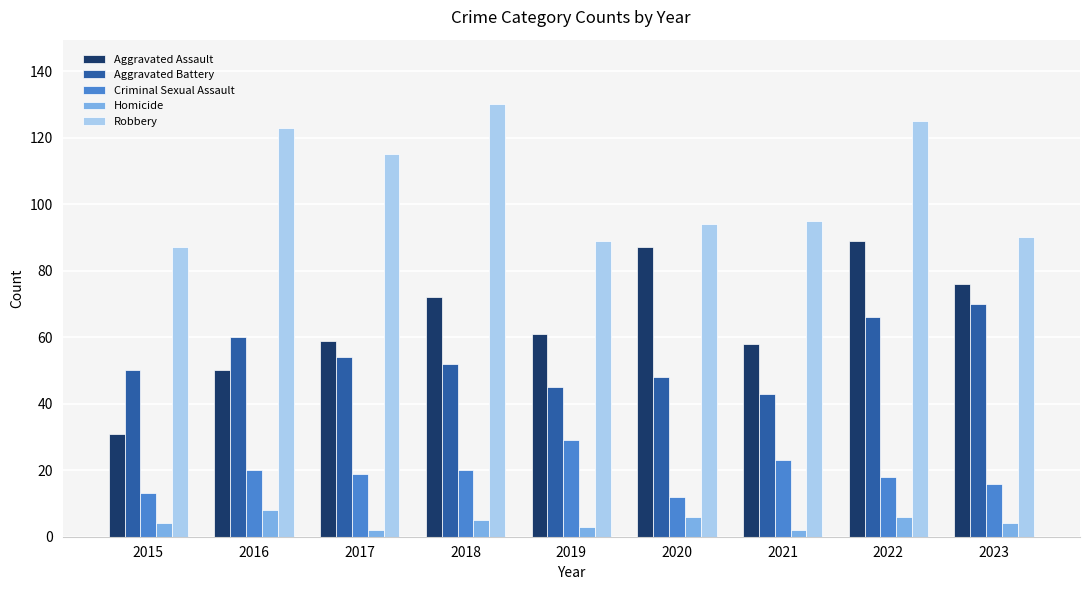

Which label corresponds to the largest value in the chart?

2018